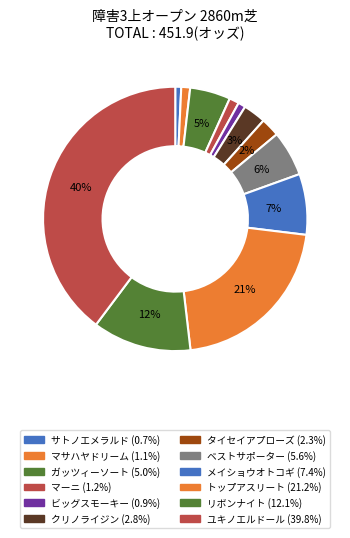

True or false: タイセイアプローズ accounts for 2% of the total.

True